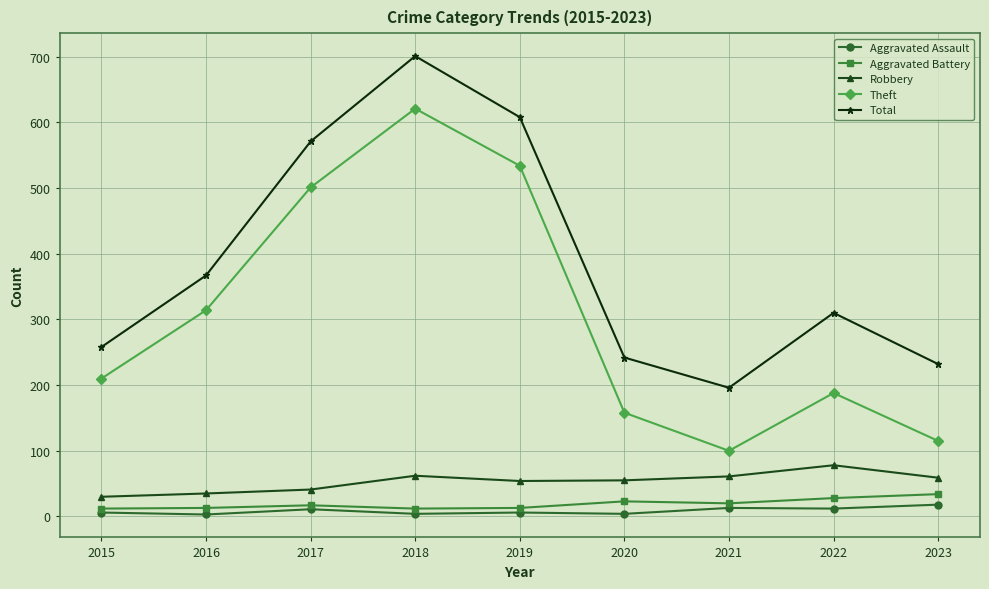

At which category is the sum across all series the highest?

2018